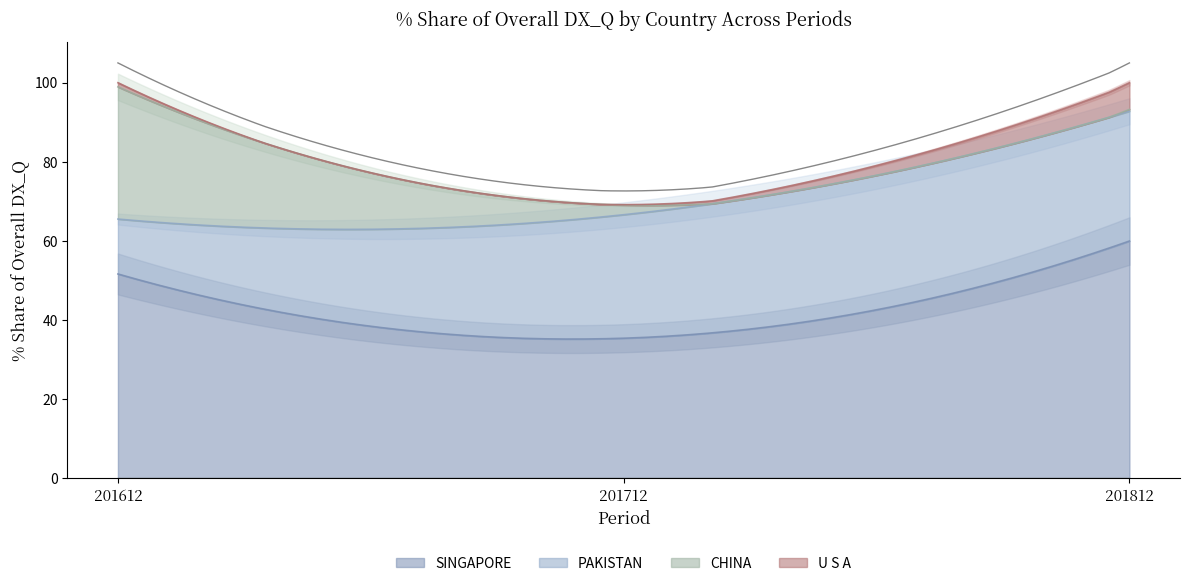

What is the lowest value of the SINGAPORE series?

35.2